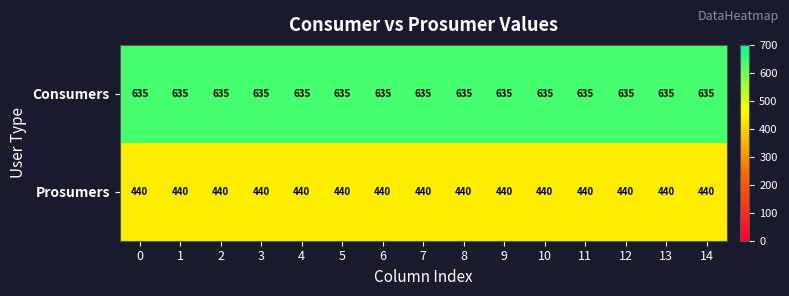

What is the difference between the highest and lowest values at 14?

195